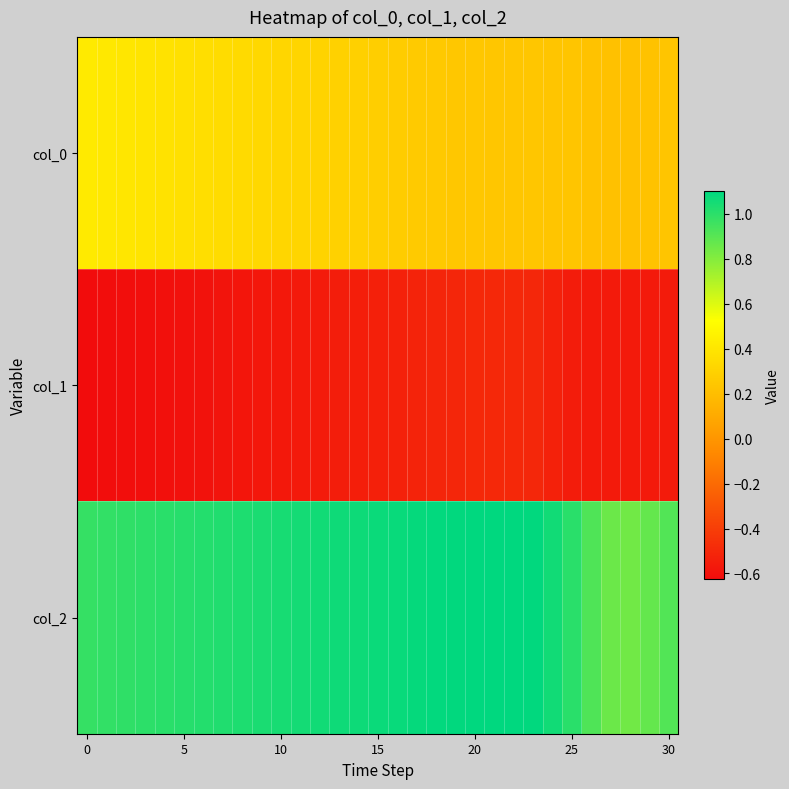

What is the minimum value shown in the chart?

-0.6